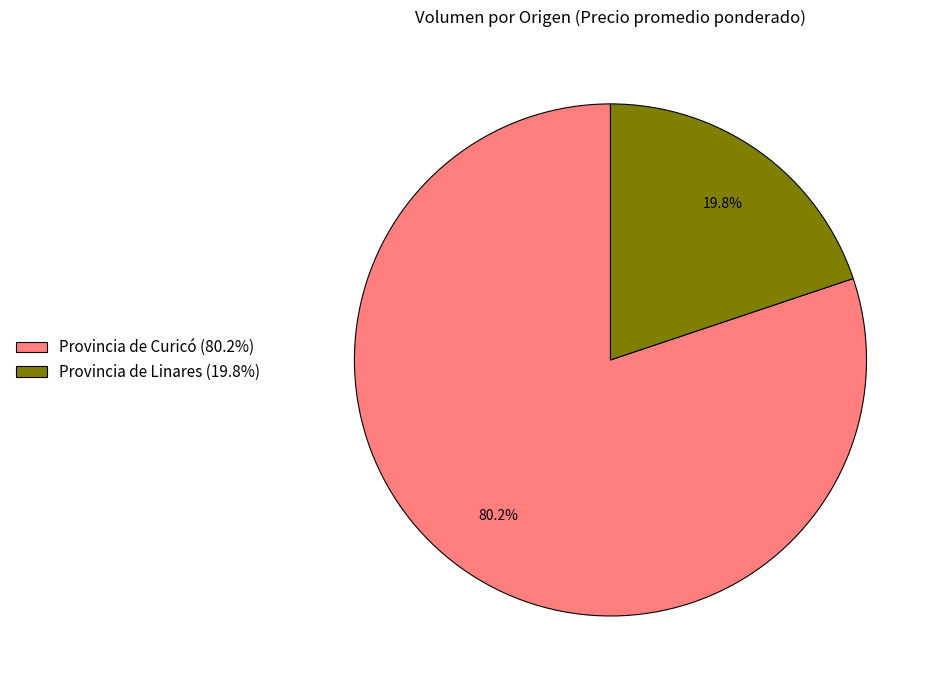

How many segments does this pie chart have?

2